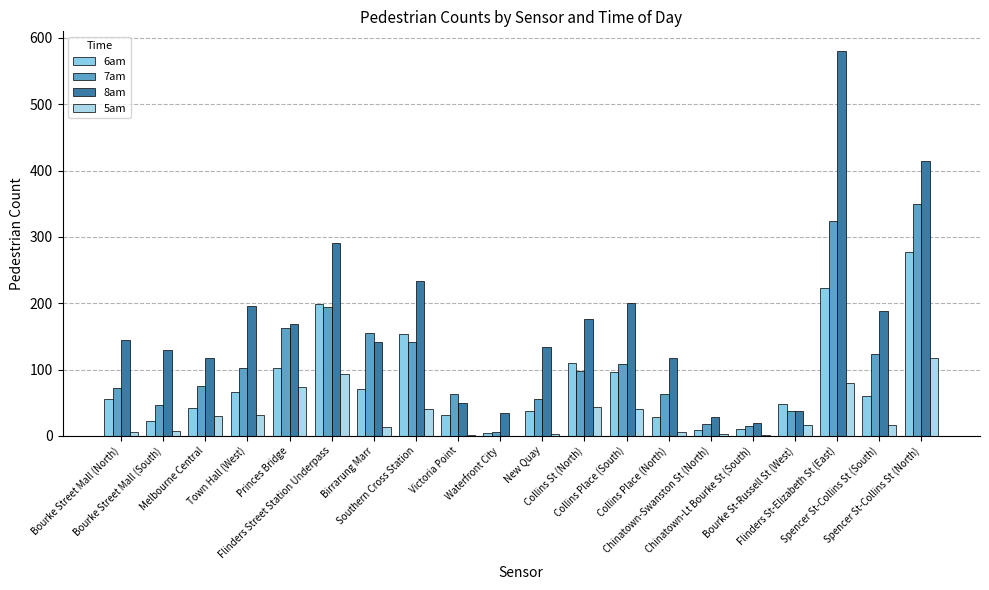

What is the total value across all series at Chinatown-Swanston St (North)?

58